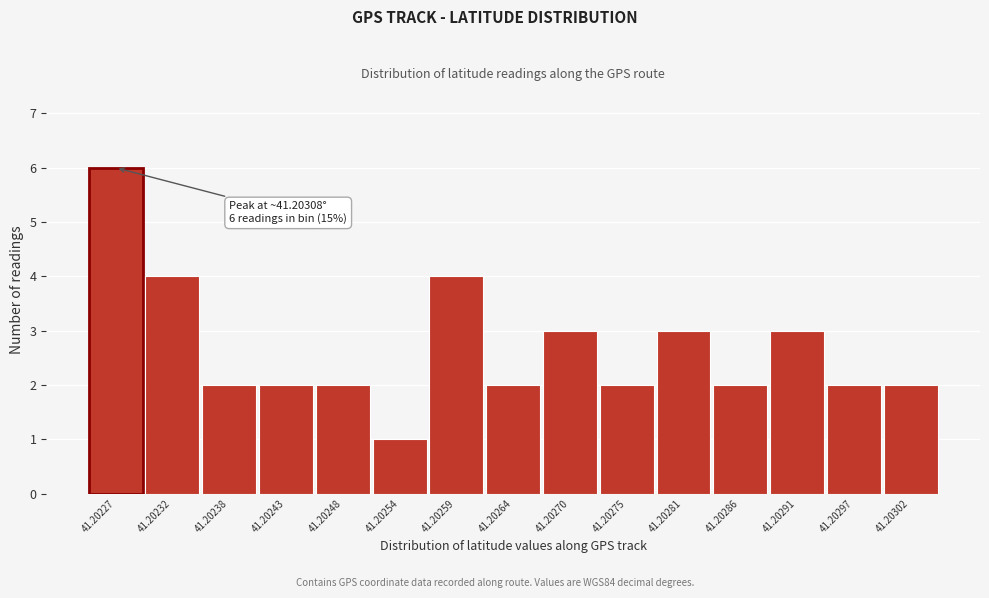

Reading right to left, list all the values displayed in this chart.

41.20302=2	41.20297=2	41.20291=3	41.20286=2	41.20281=3	41.20275=2	41.20270=3	41.20264=2	41.20259=4	41.20254=1	41.20248=2	41.20243=2	41.20238=2	41.20232=4	41.20227=6